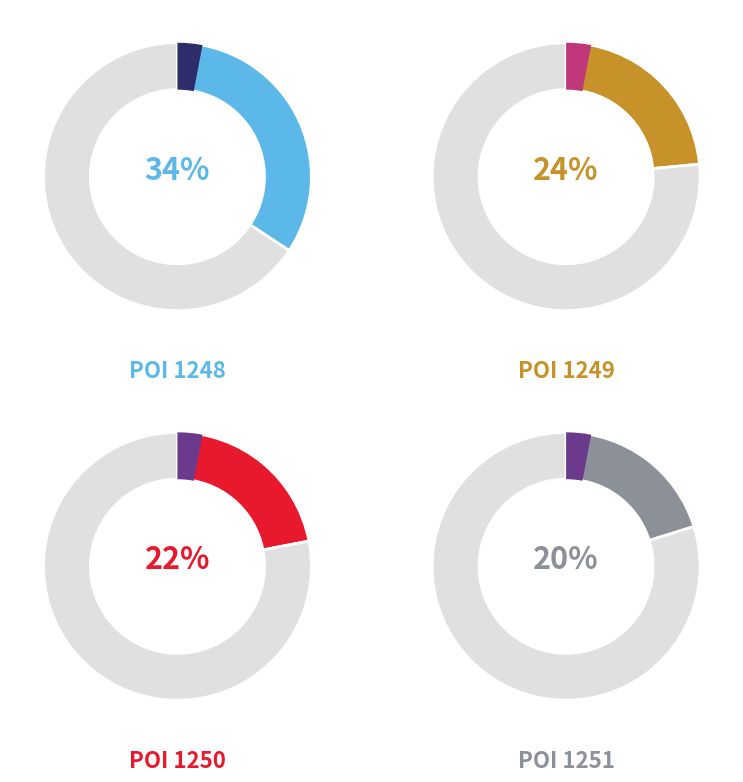

To the nearest percent, what is the difference between the 23733-1248.0-1 and 23733-1251.0-1 slice percentages?

14%